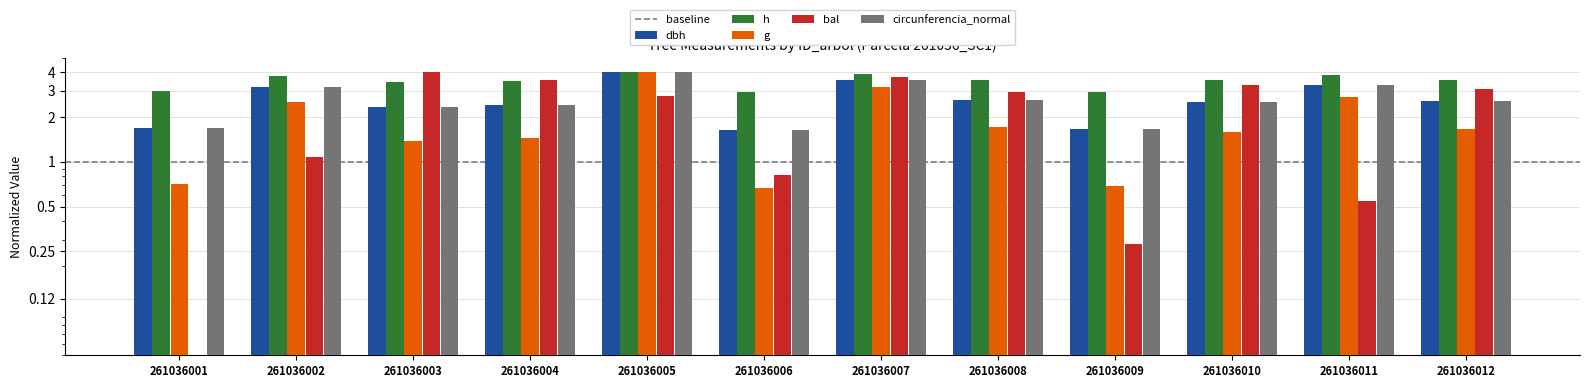

What is the approximate value of g at 261036005?

4.0